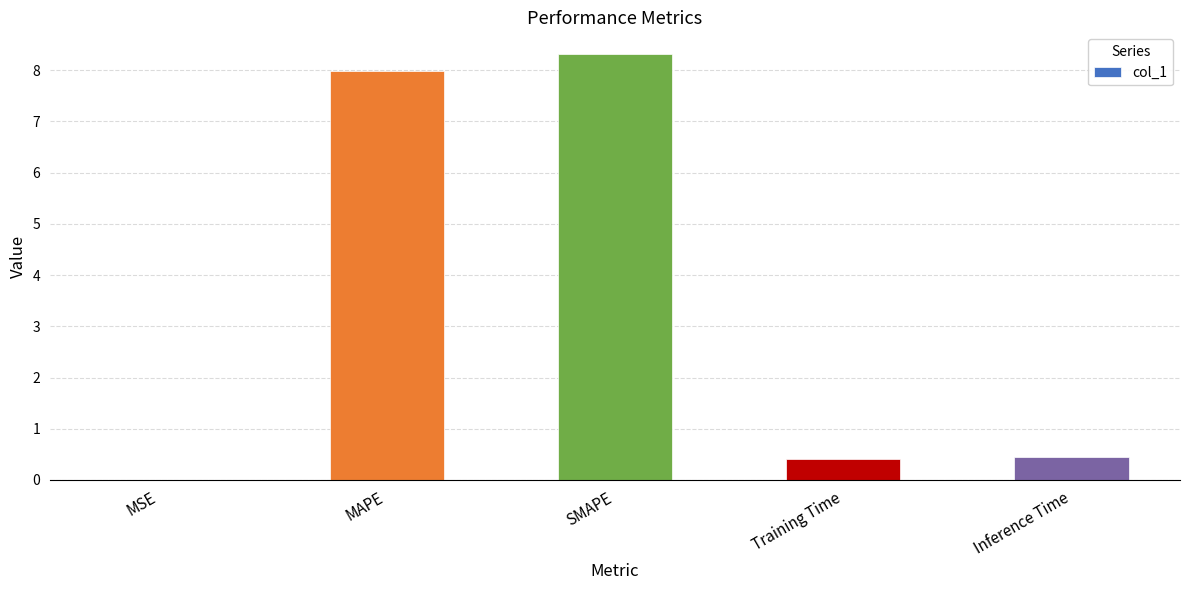

What is the greatest value displayed?

8.3